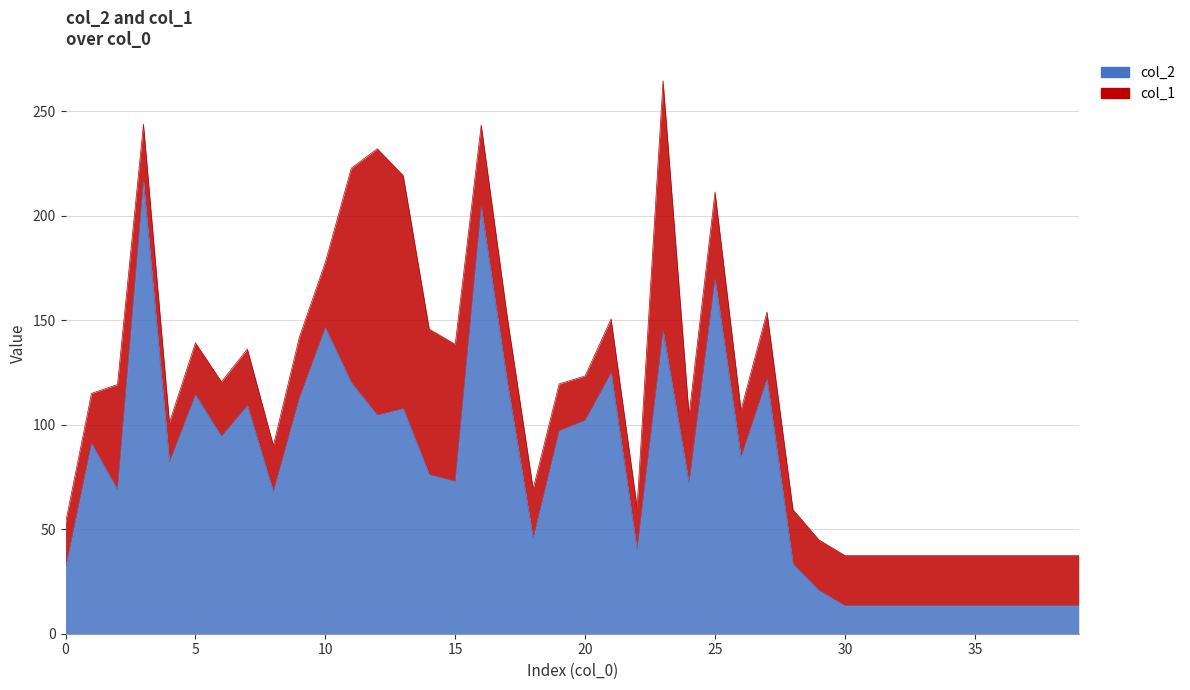

Count the number of values greater than 82.

20